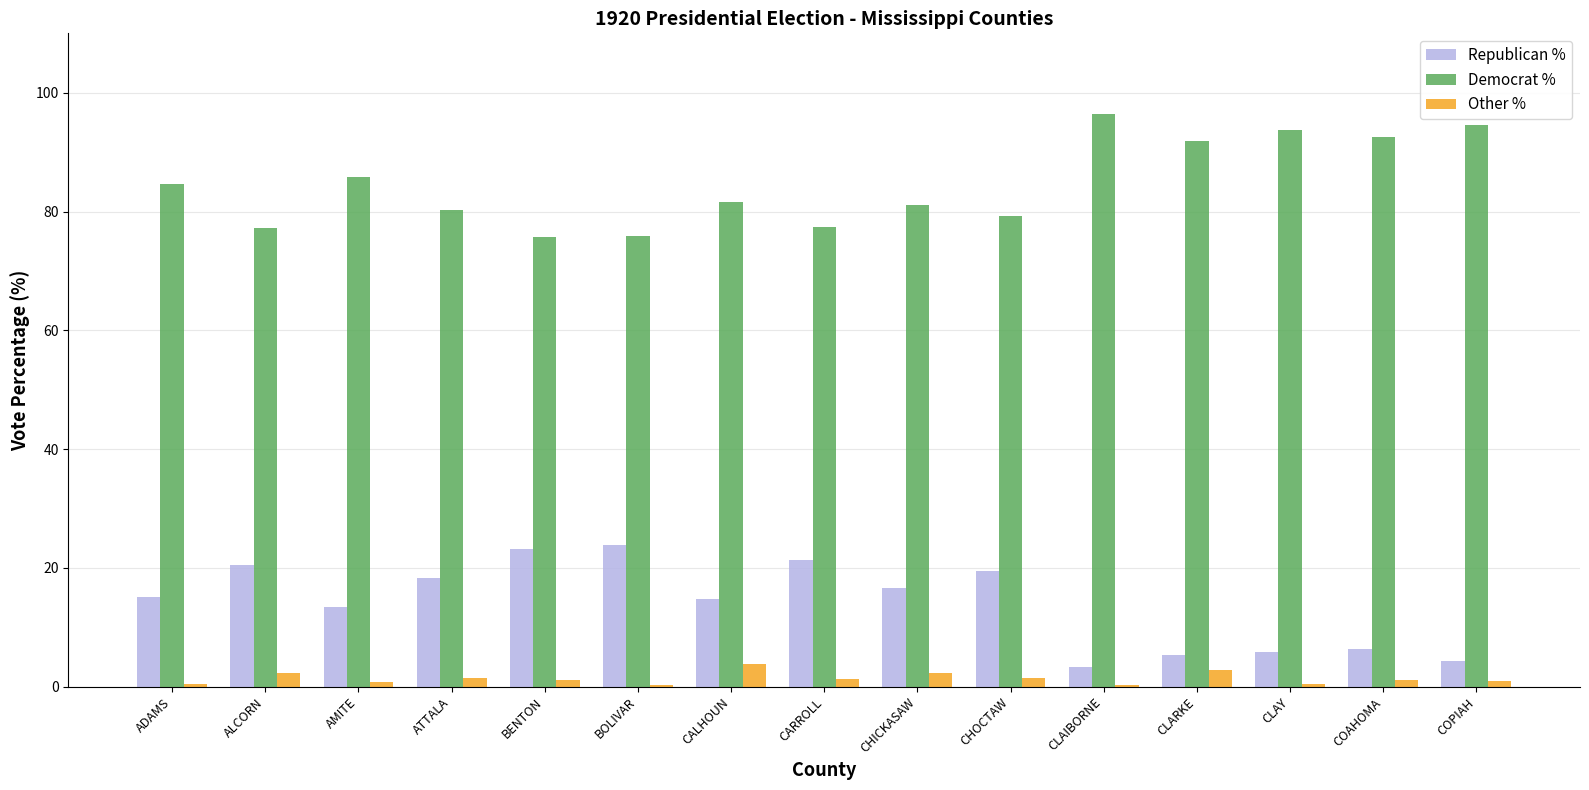

What is the sum of all Republican % values?

211.5